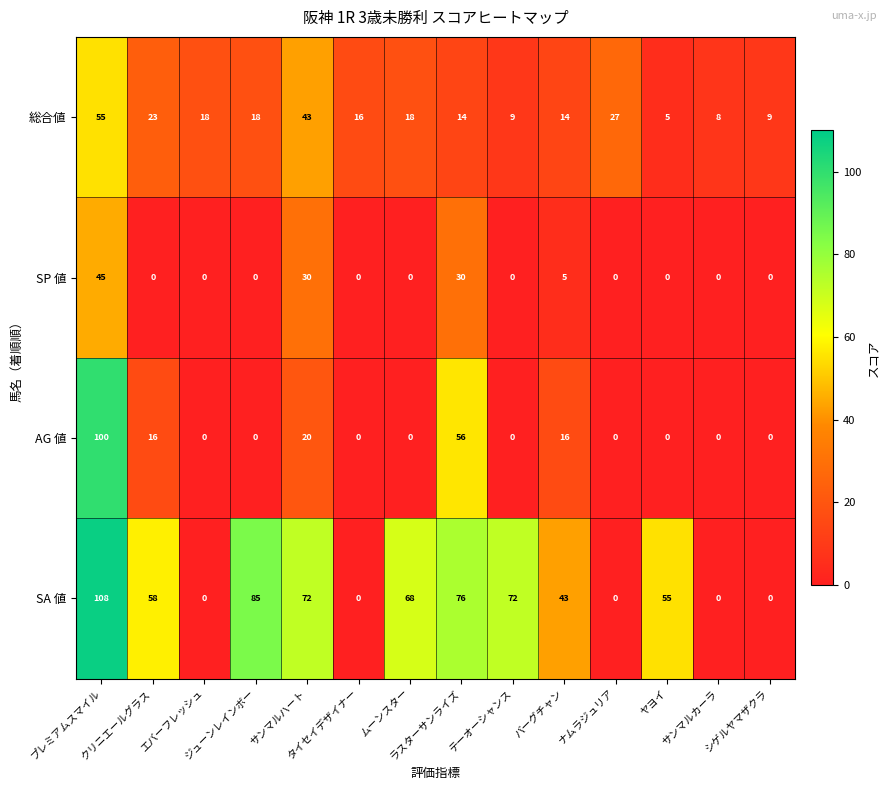

What is the greatest value displayed?

108